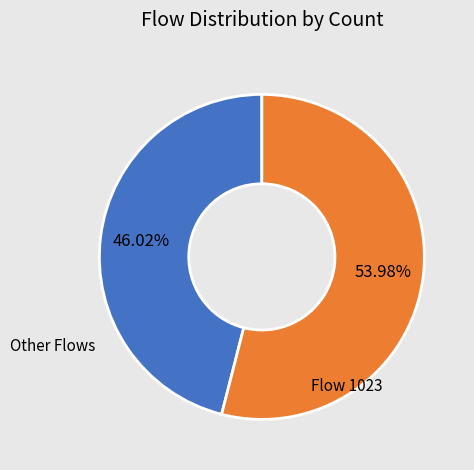

How many segments does this pie chart have?

2